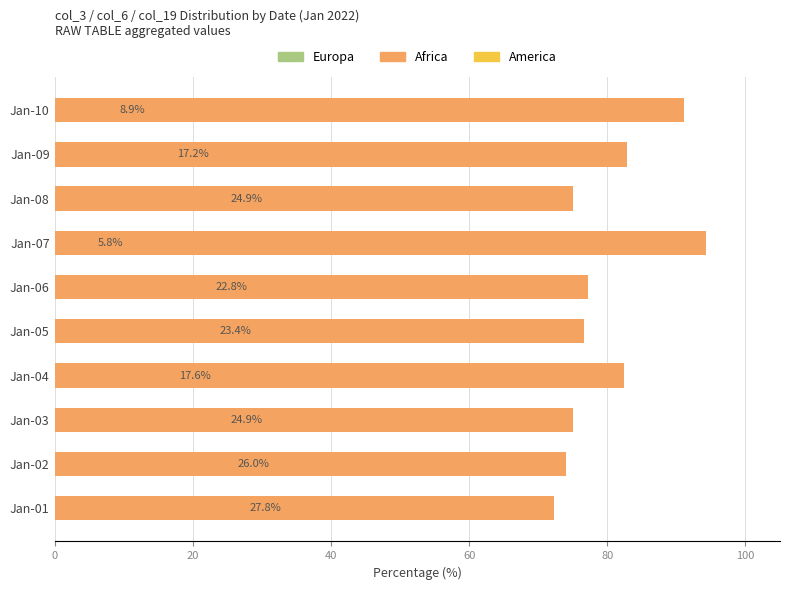

How many groups of bars are there?

10